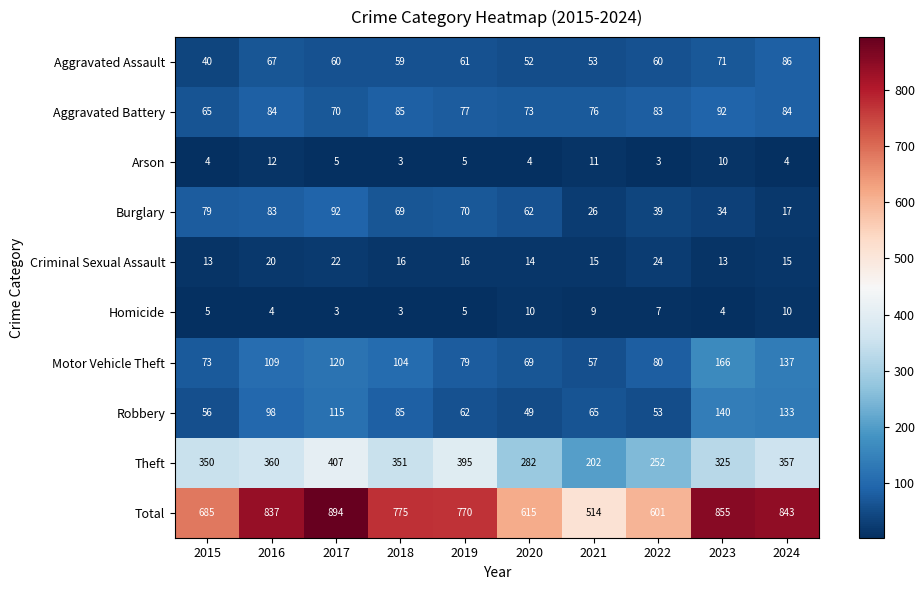

True or false: Theft has a value of 360 at 2016.

True